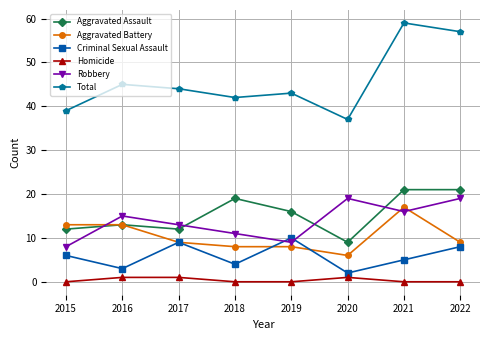

True or false: Homicide and Aggravated Battery cross at least once.

False